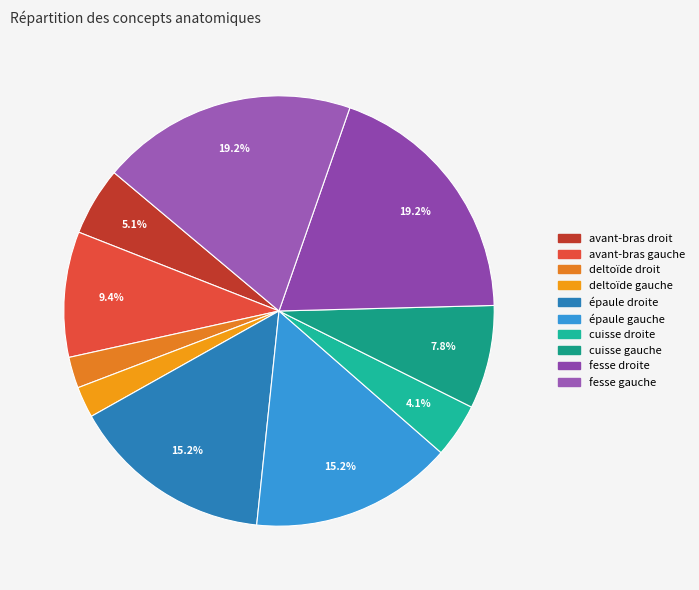

Does deltoïde gauche account for over 50% of the chart?

No